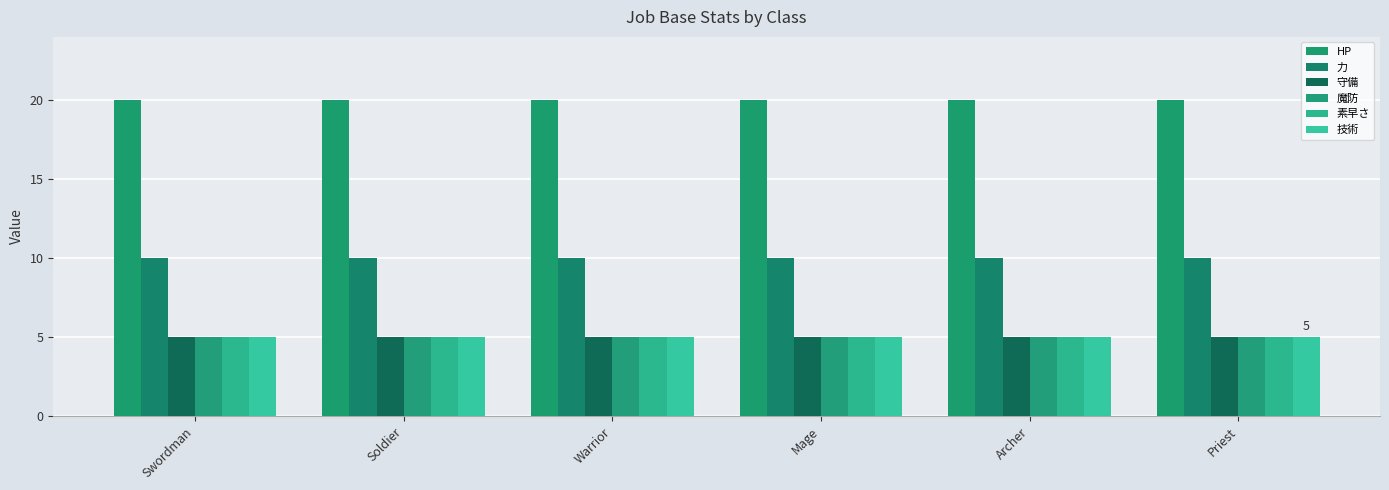

At which category is the sum across all series the highest?

Swordman